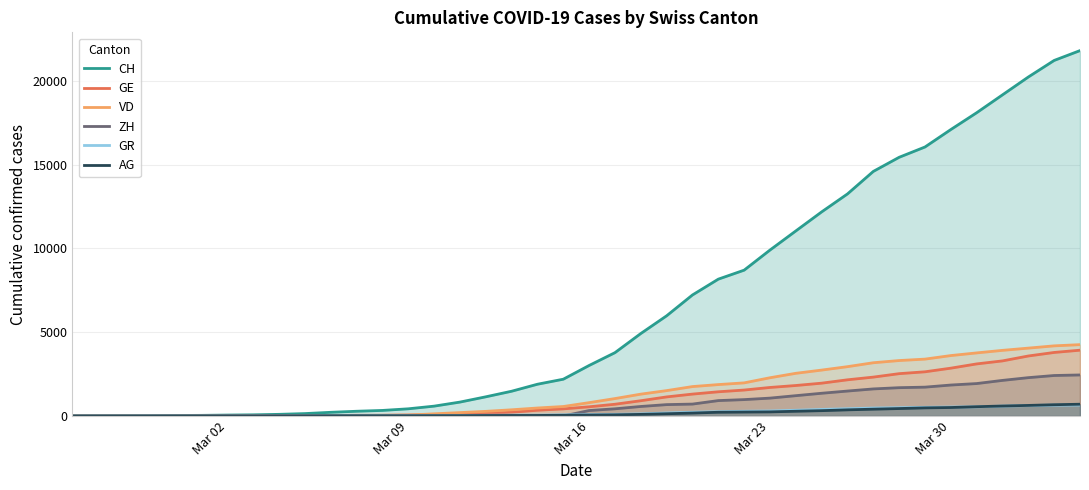

At how many categories does at least one series exceed 9666?

13